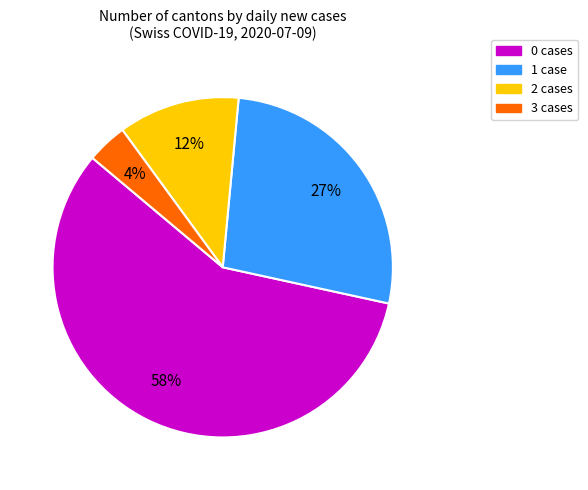

Is there any slice that represents more than half of the pie?

Yes